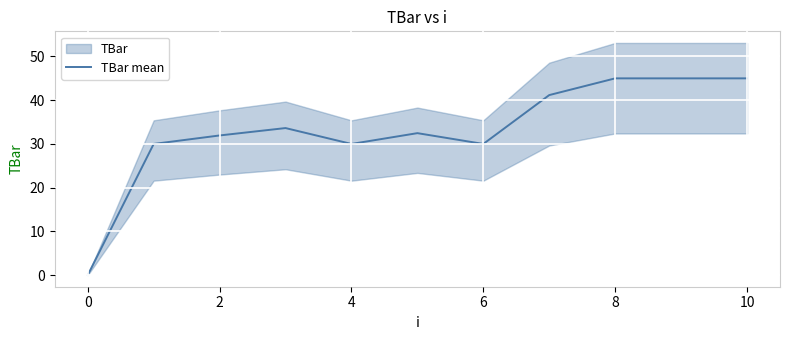

How many data points are above 32?

6